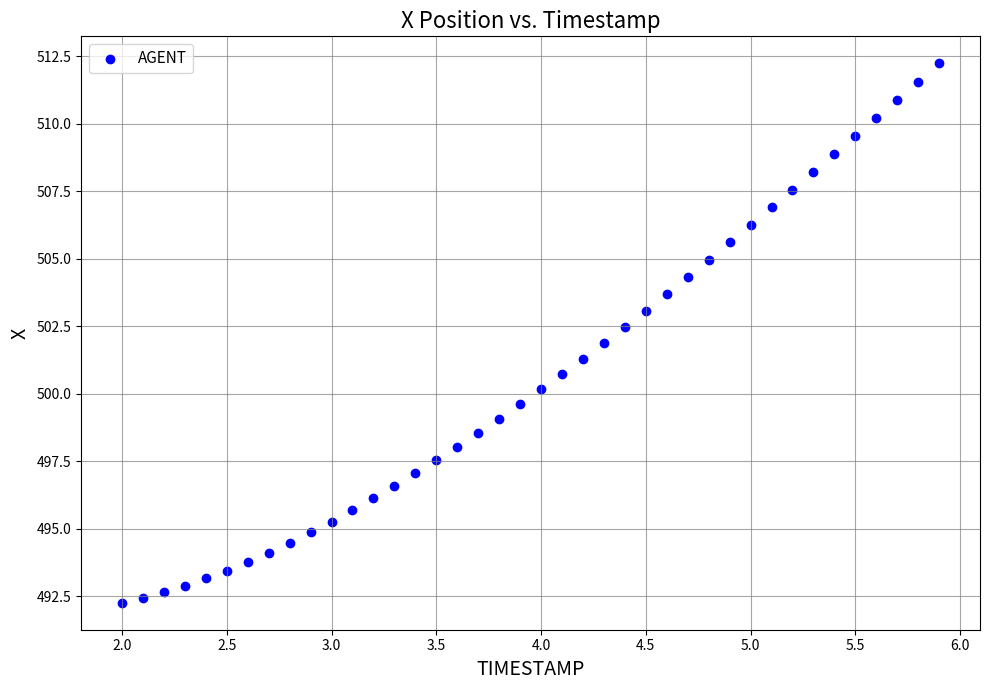

What is the range of Y values (max minus min)?

20.0